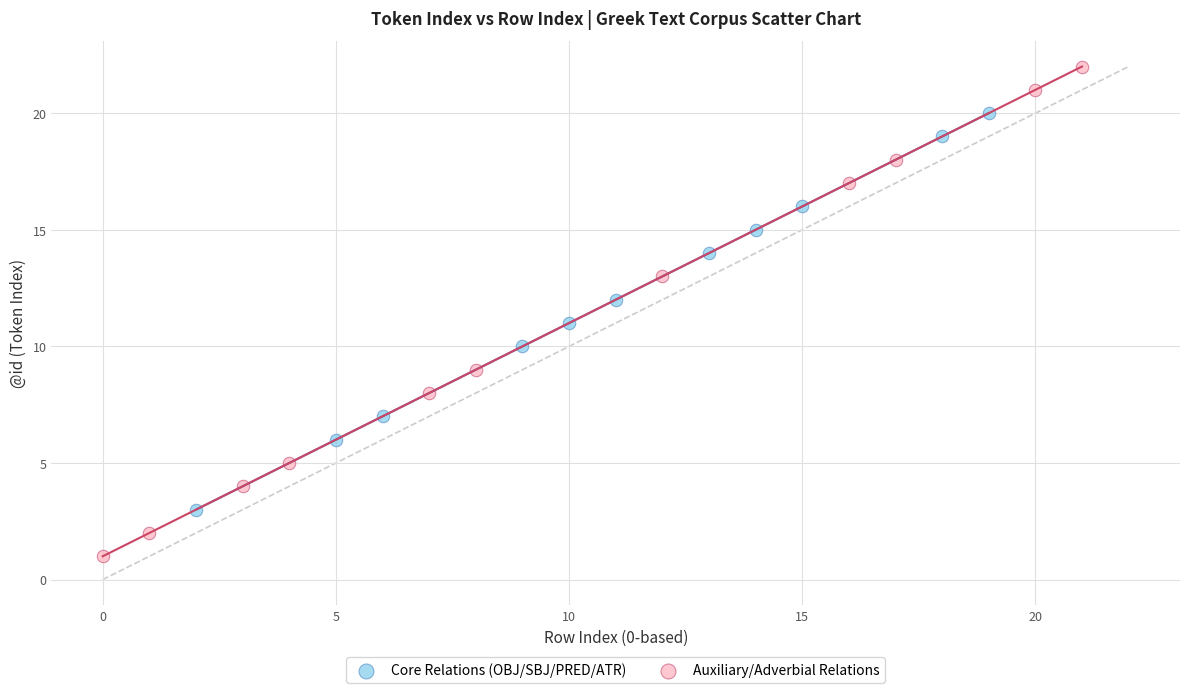

Which series contains the highest Y value?

Auxiliary/Adverbial Relations